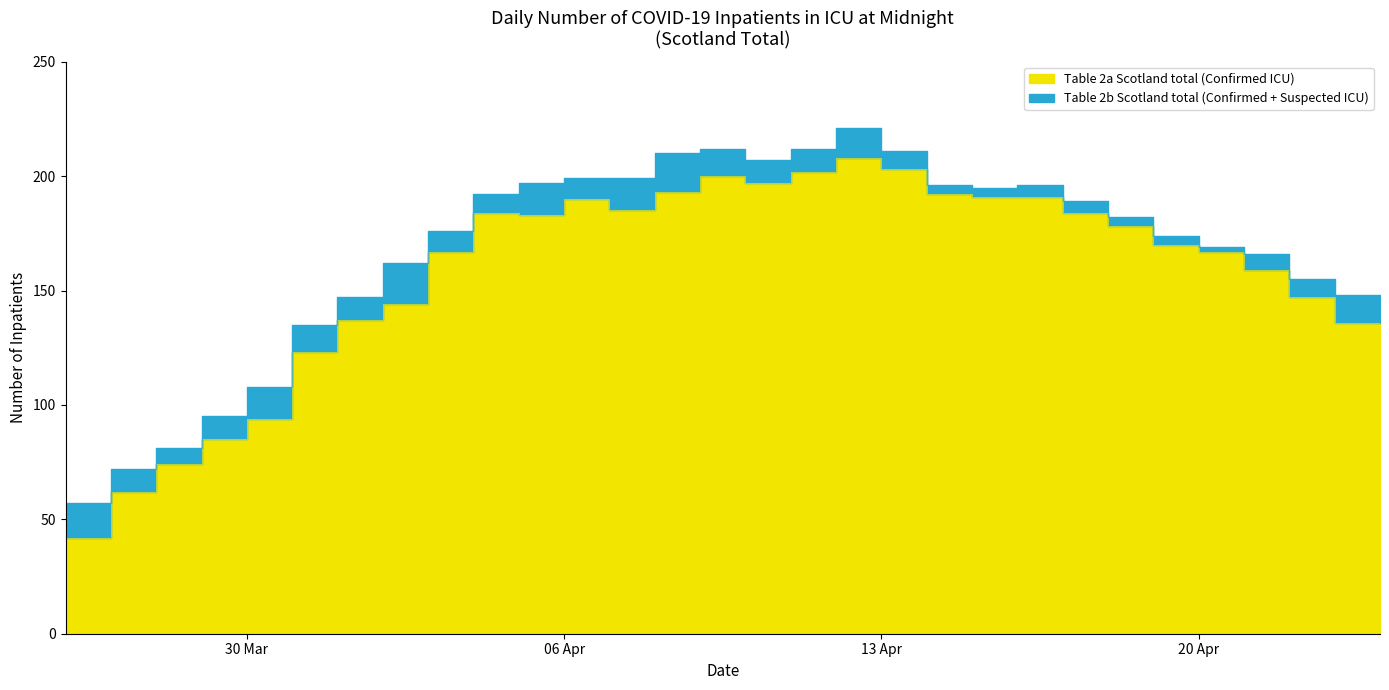

Is the value of Table 2b Scotland total (Confirmed + Suspected ICU) at 2020-04-08 greater than the value of Table 2a Scotland total (Confirmed ICU) at 2020-04-05?

Yes